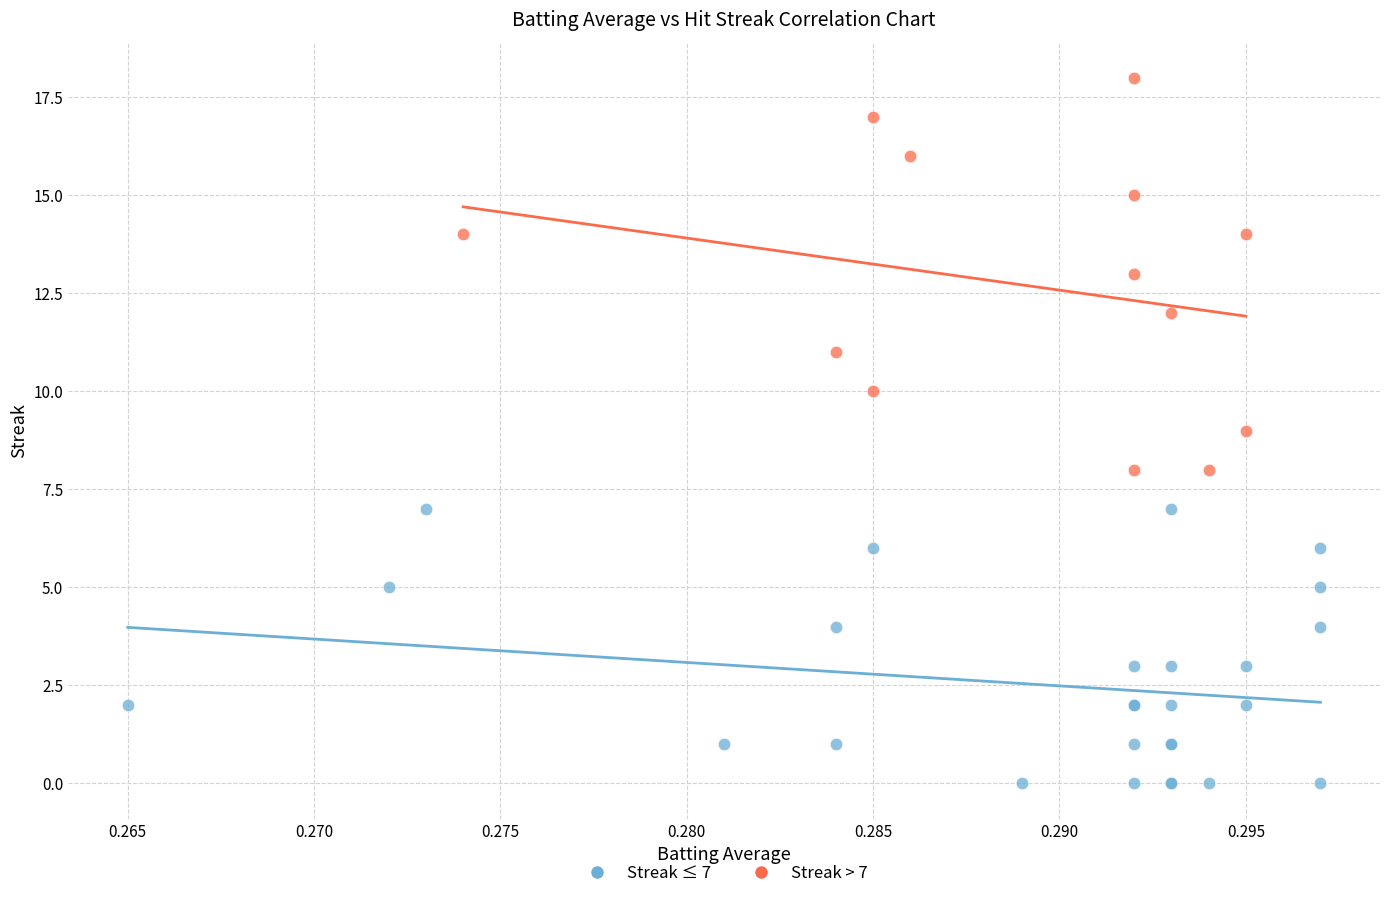

Which series has the largest Y range (max minus min)?

Streak > 7